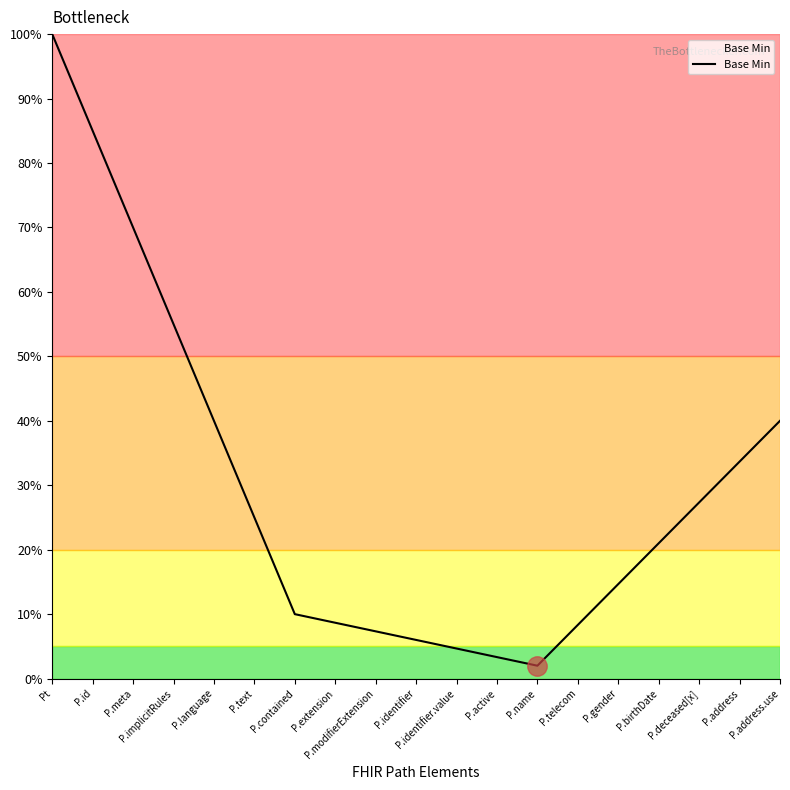

The chart shows a value of 7.5 at P.gender. True or false?

False